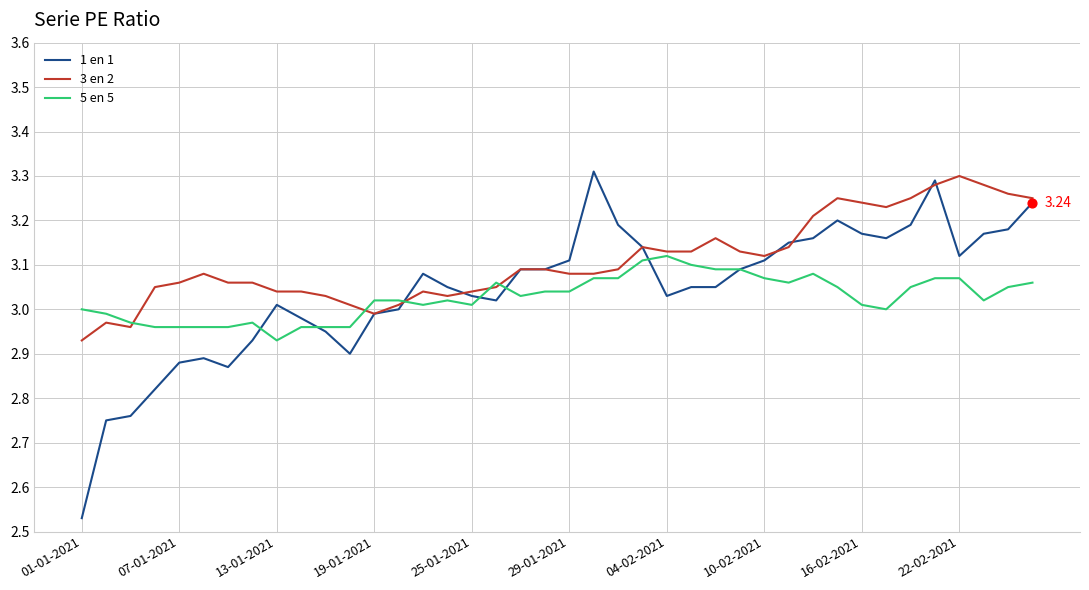

Which series has the largest total across all categories?

3 en 2